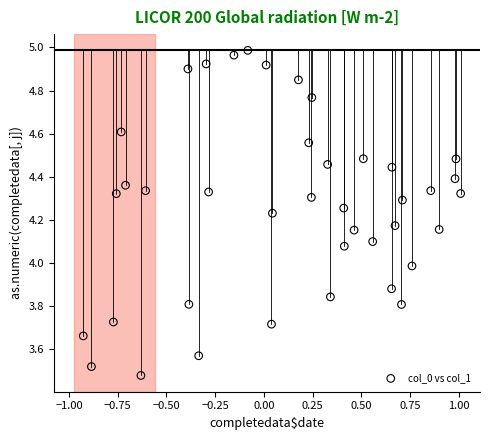

What is the range of Y values (max minus min)?

1.5